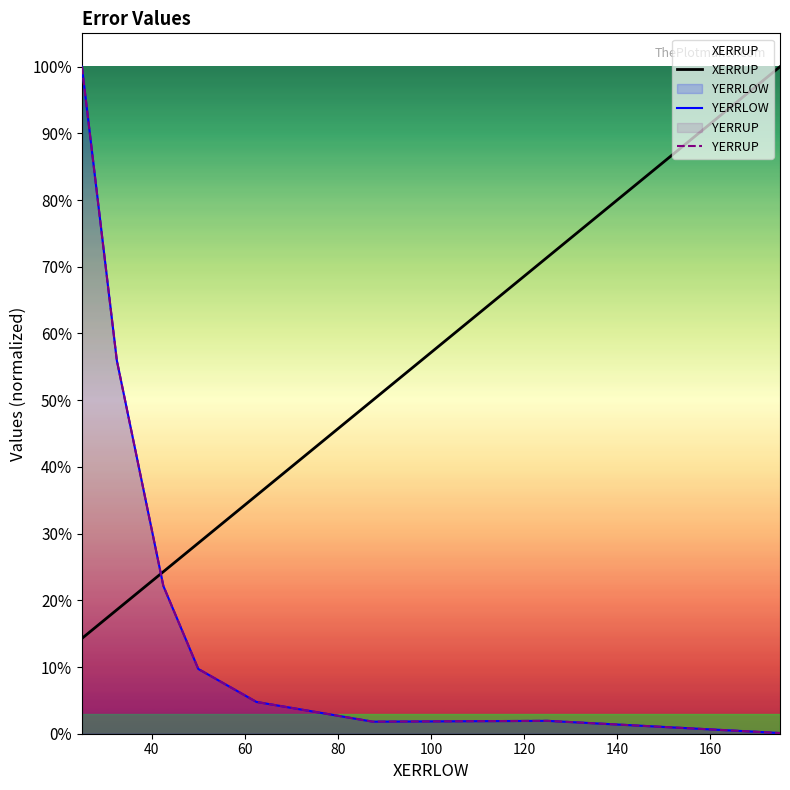

Read the YERRLOW value at 80.

0.1